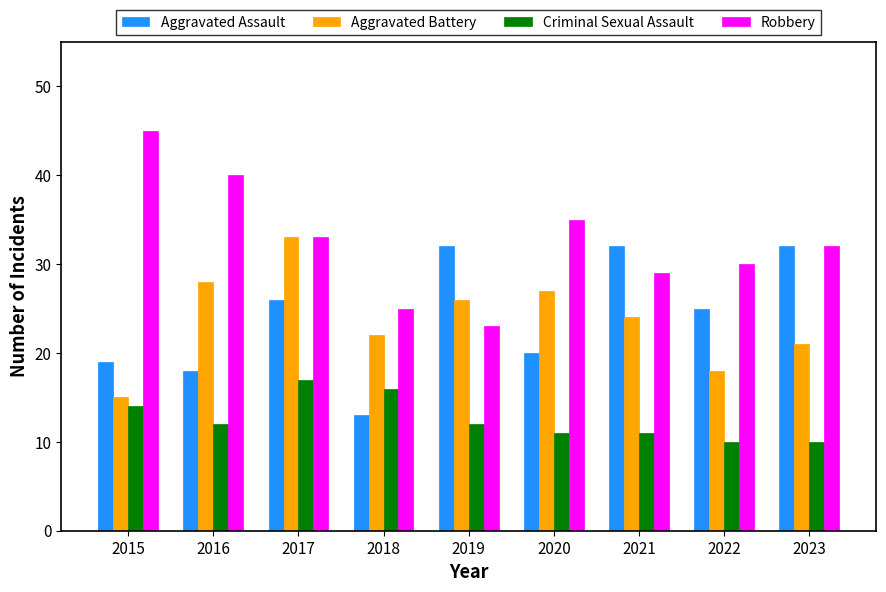

Rank the series by their maximum value, from highest to lowest.

Robbery, Aggravated Battery, Aggravated Assault, Criminal Sexual Assault